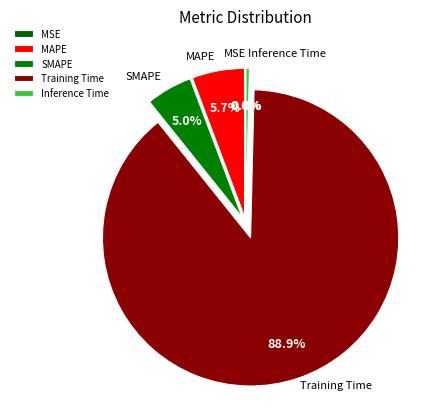

What is the majority slice?

Training Time